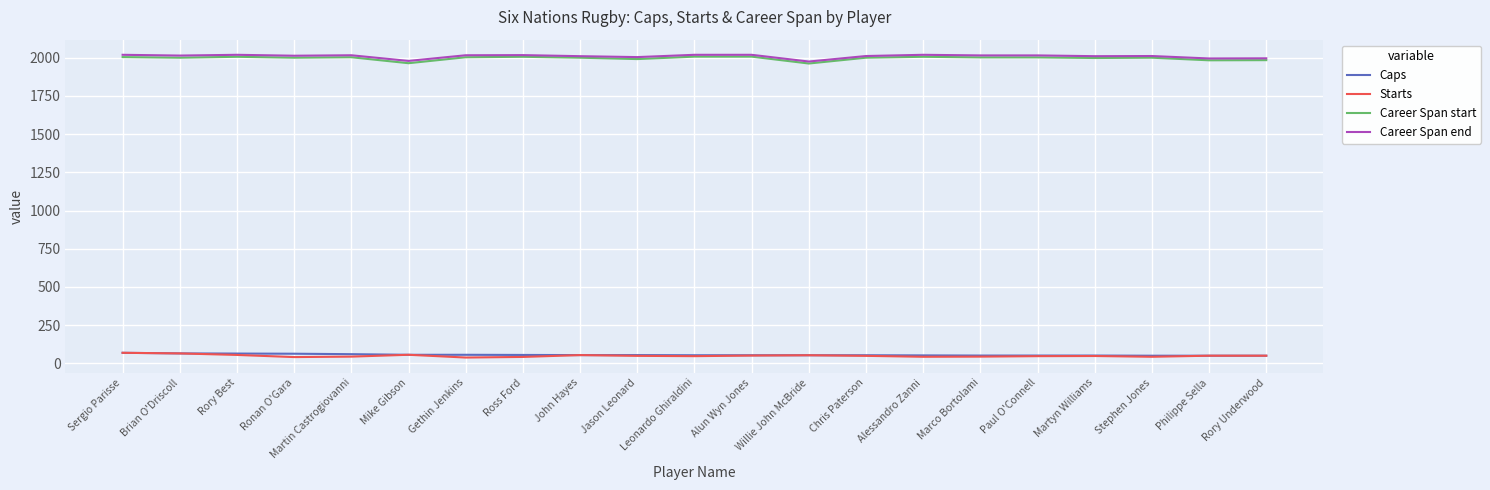

True or false: Caps and Career Span start intersect in this chart.

False